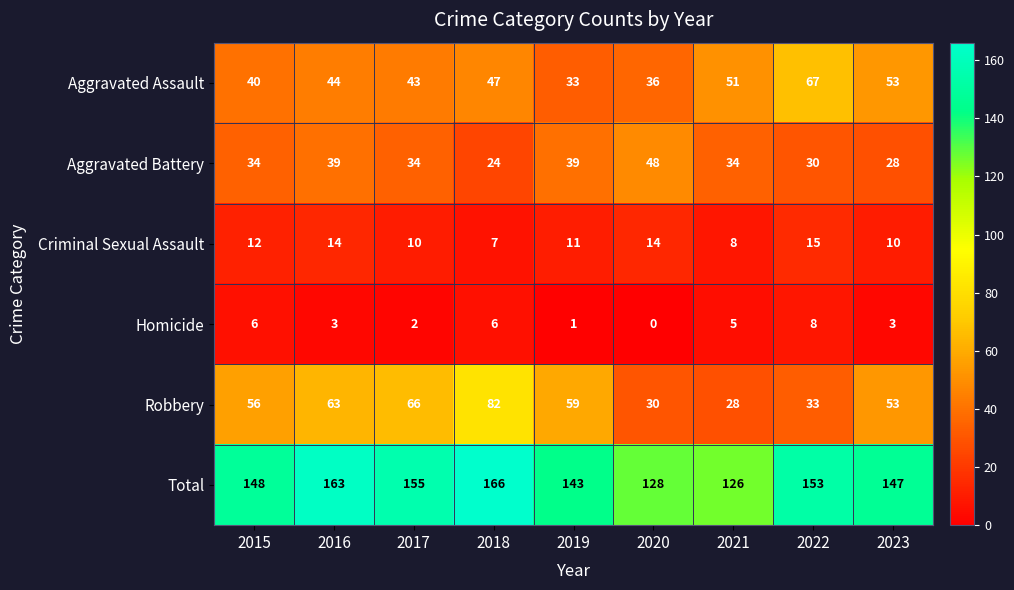

How many Homicide values are between 2 and 6?

6